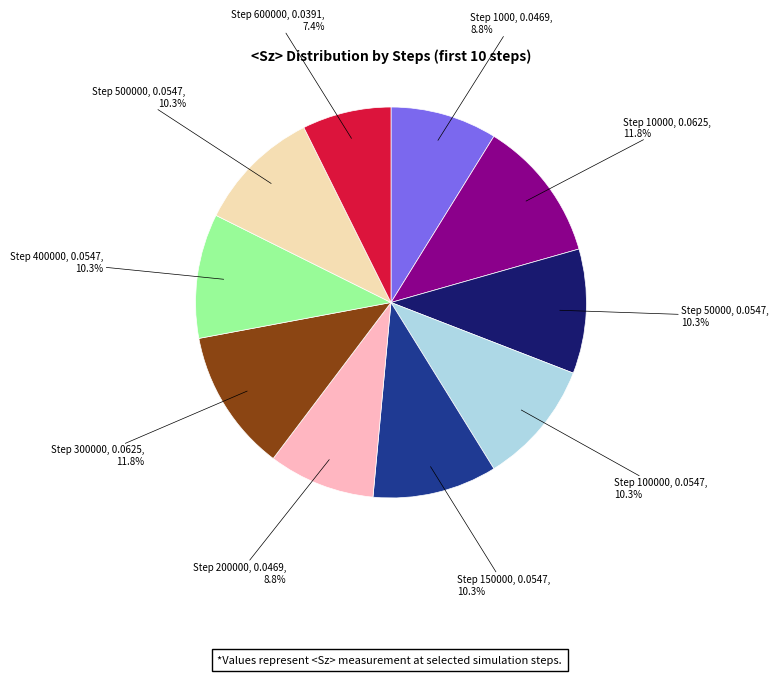

What percentage is NOT represented by Step 1000?

91.2%